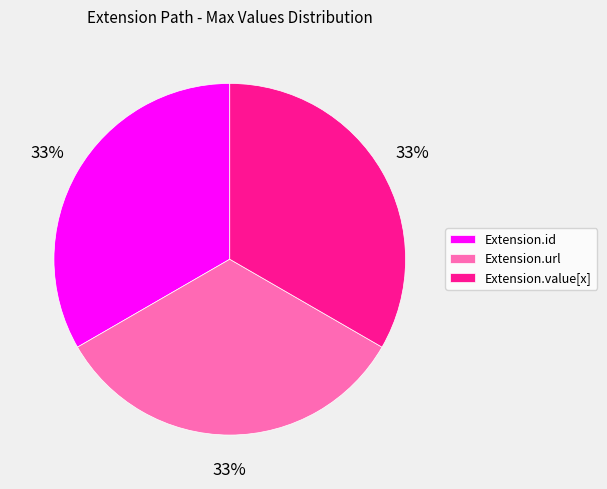

The Extension.id slice represents 24% of the pie. True or false?

False